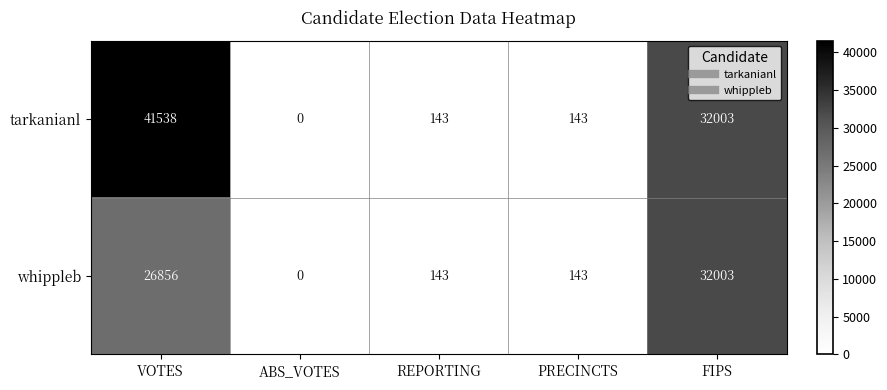

What is the average value of the whippleb series?

11829